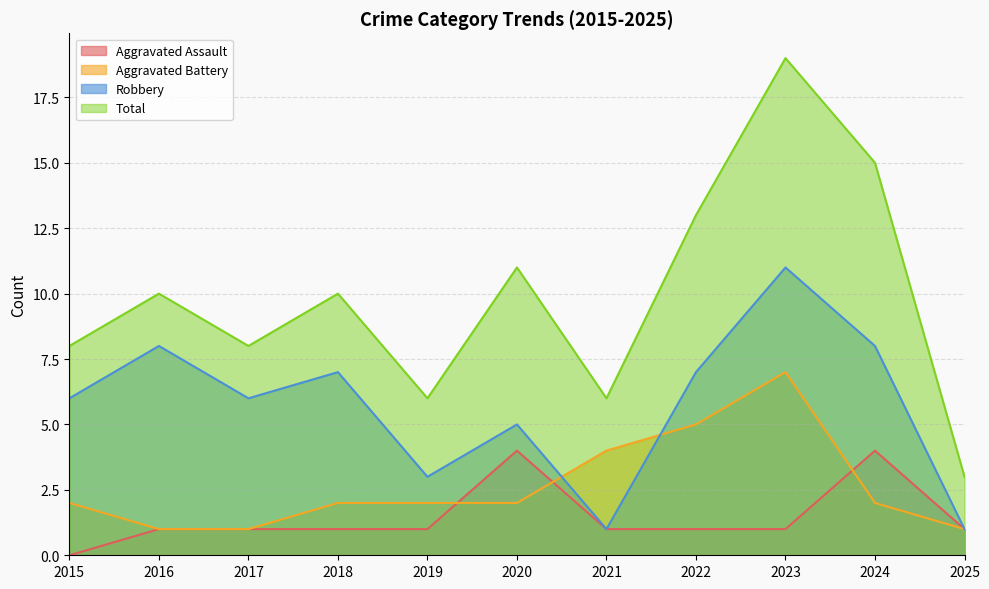

How many lines are shown in the chart?

4